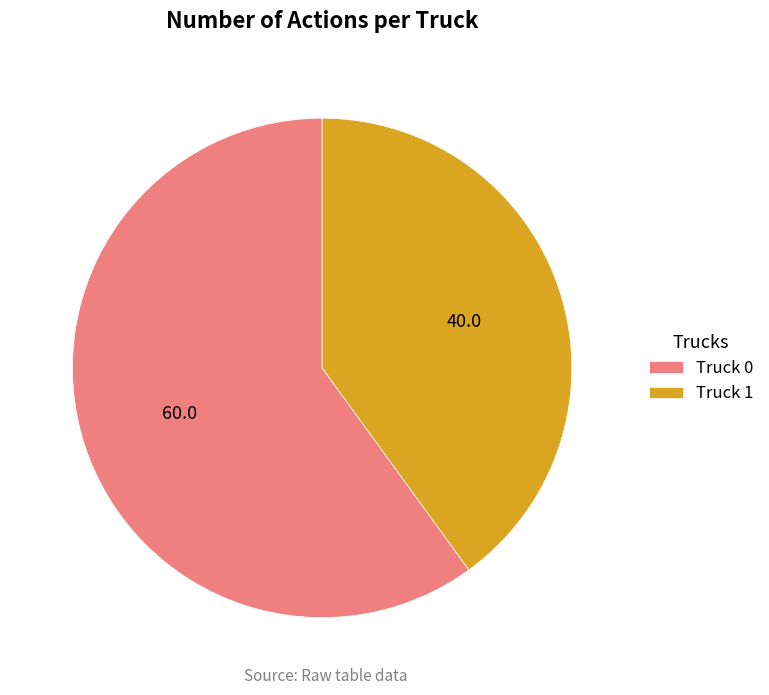

How many slices are in this pie chart?

2